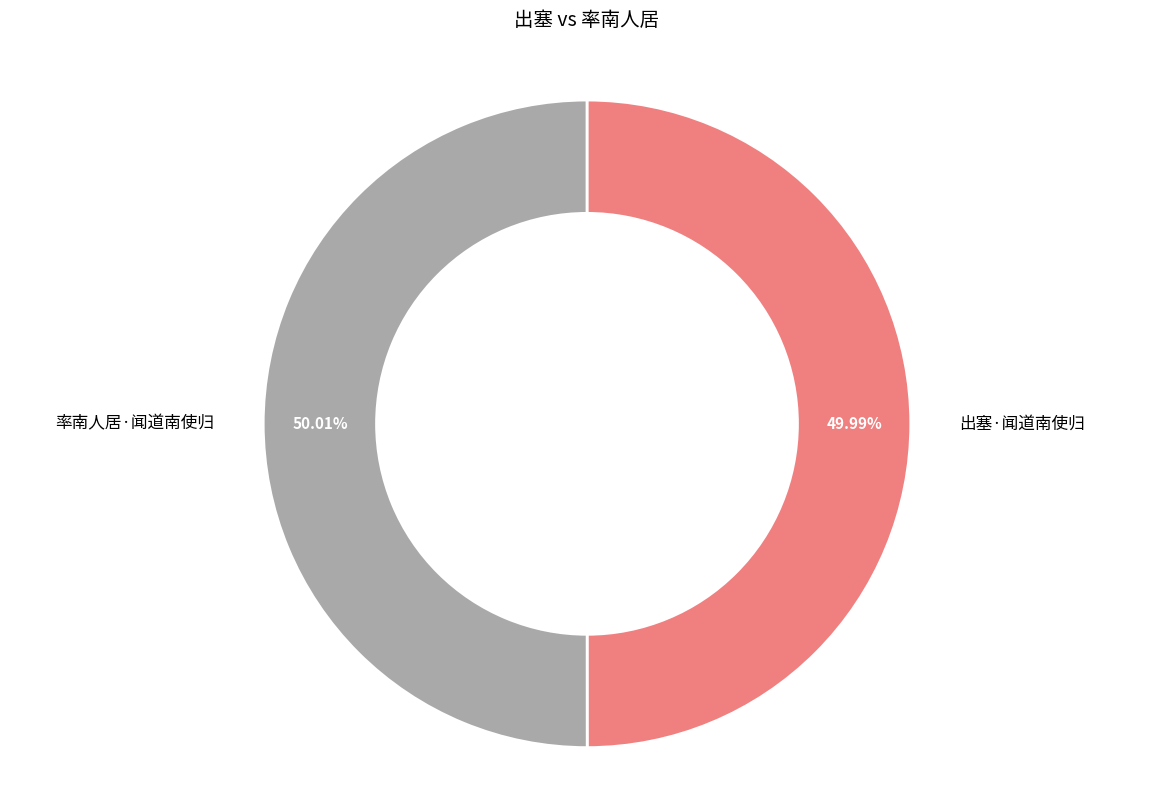

To the nearest percent, what percentage of the pie is 率南人居·闻道南使归?

50%